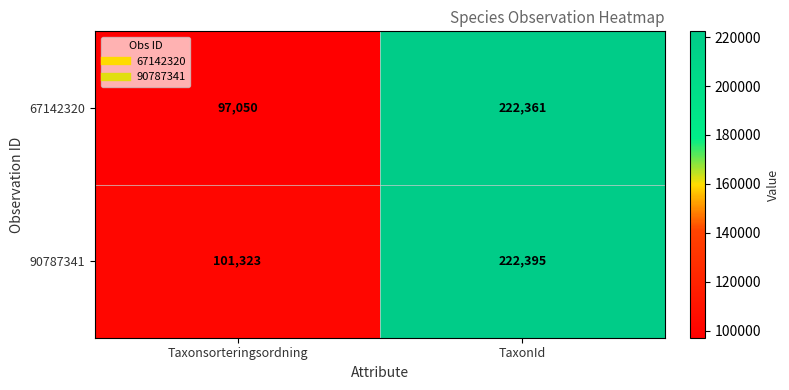

Rank the series at TaxonId from highest to lowest value.

90787341, 67142320